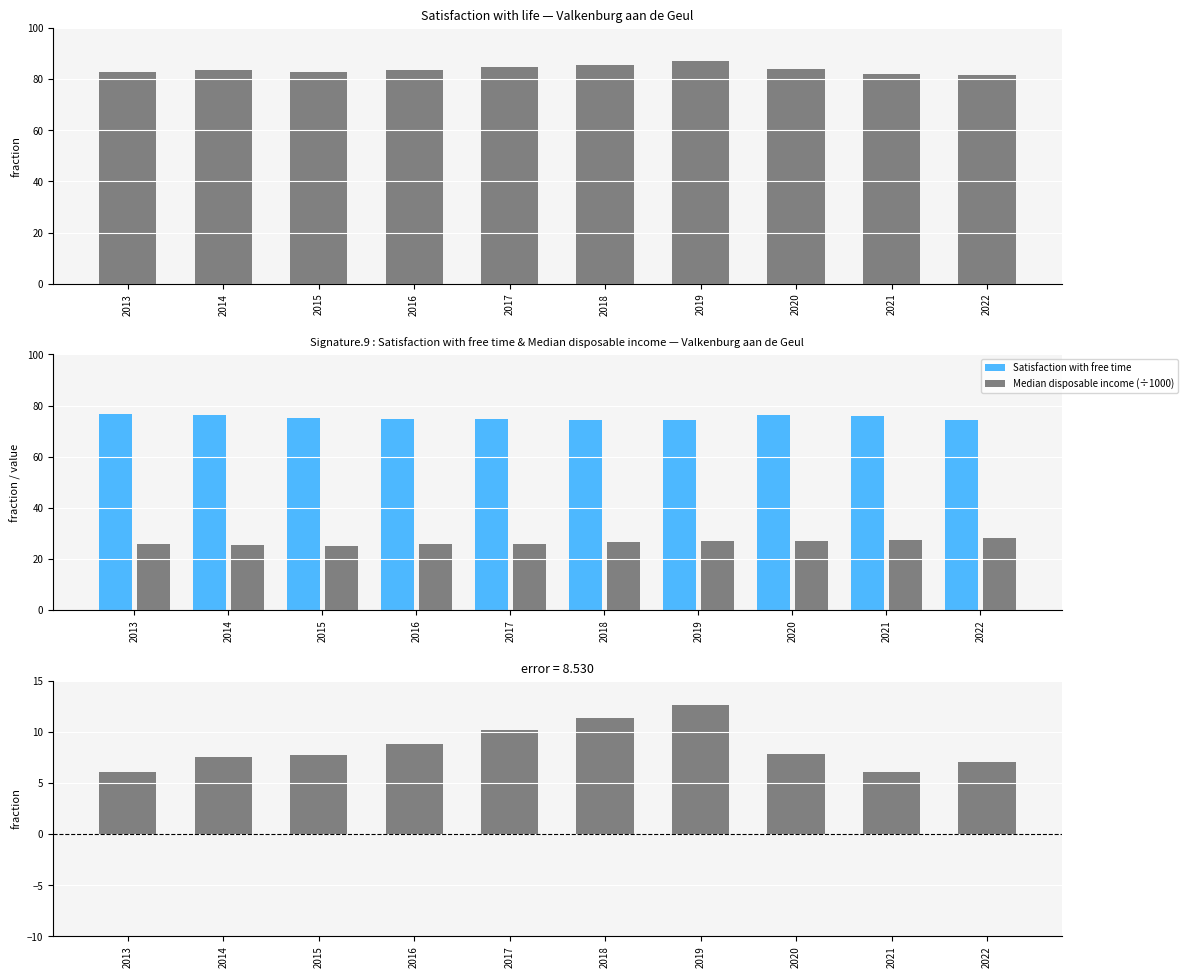

Which series has the widest spread of values?

error (life − free time)